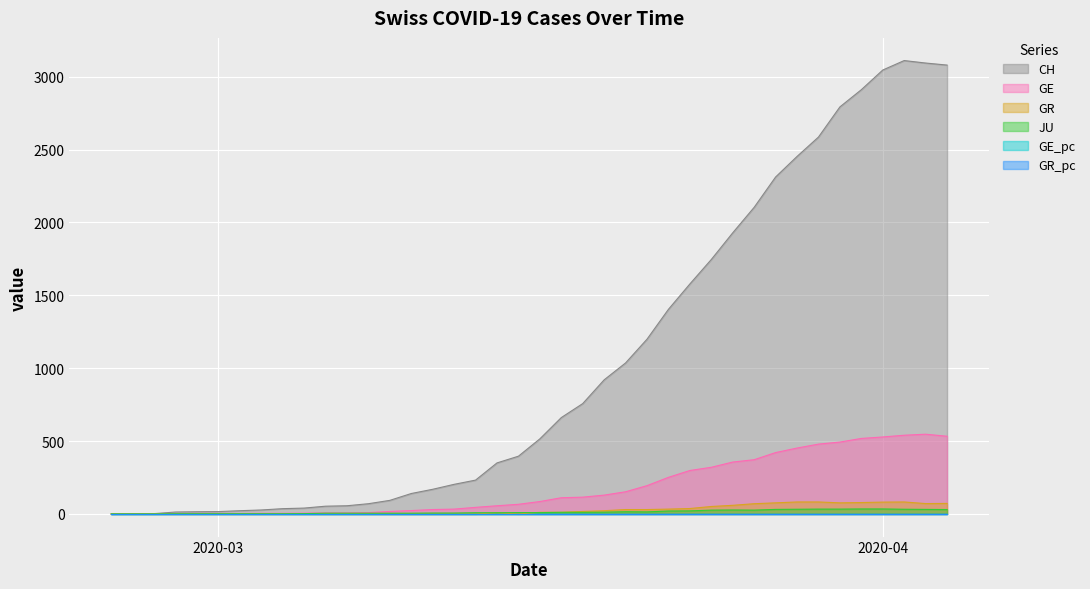

What is the average value of the JU series?

13.8